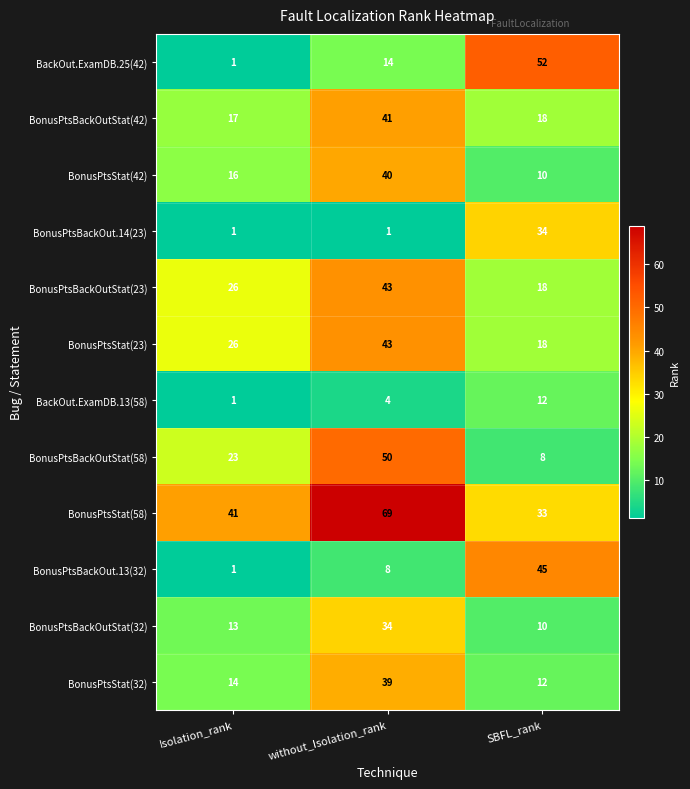

How many BackOut.ExamDB.25(42) values are between 1 and 52?

3